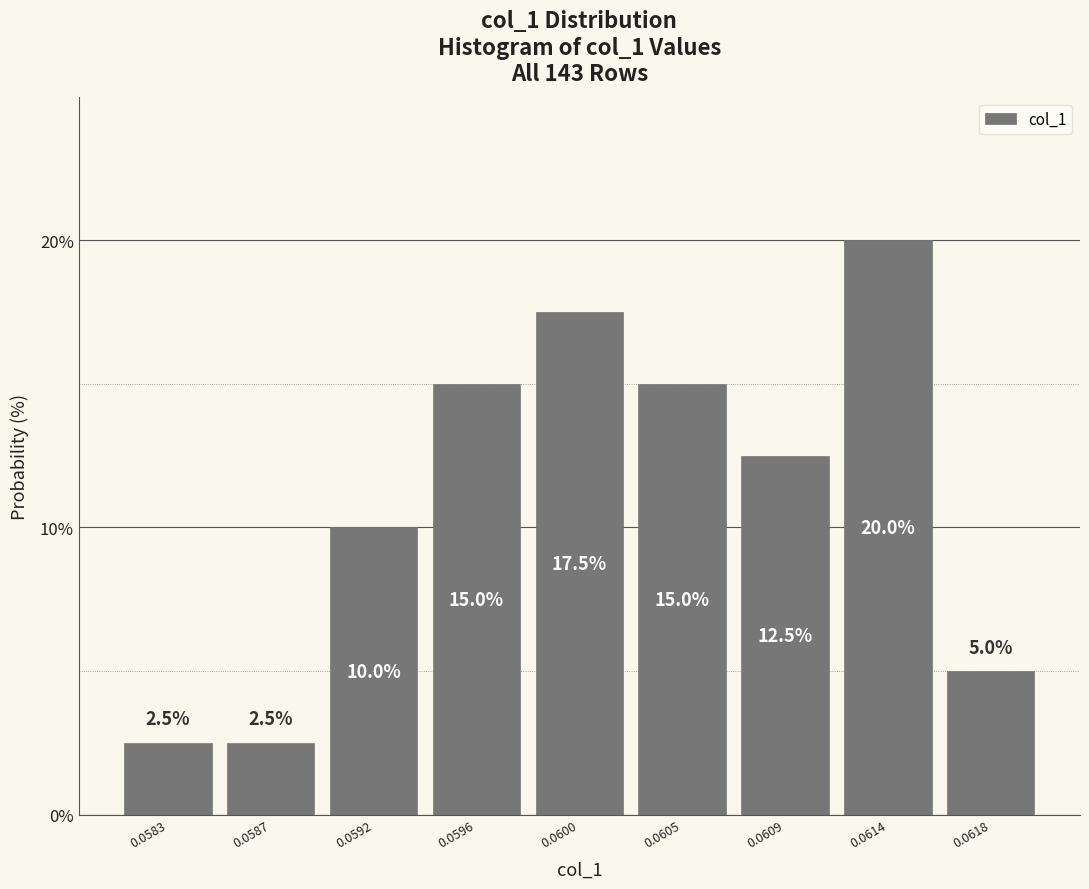

Reading left to right, what are all the values shown in this chart?

0.0583=2.5	0.0587=2.5	0.0592=10.0	0.0596=15.0	0.0600=17.5	0.0605=15.0	0.0609=12.5	0.0614=20.0	0.0618=5.0